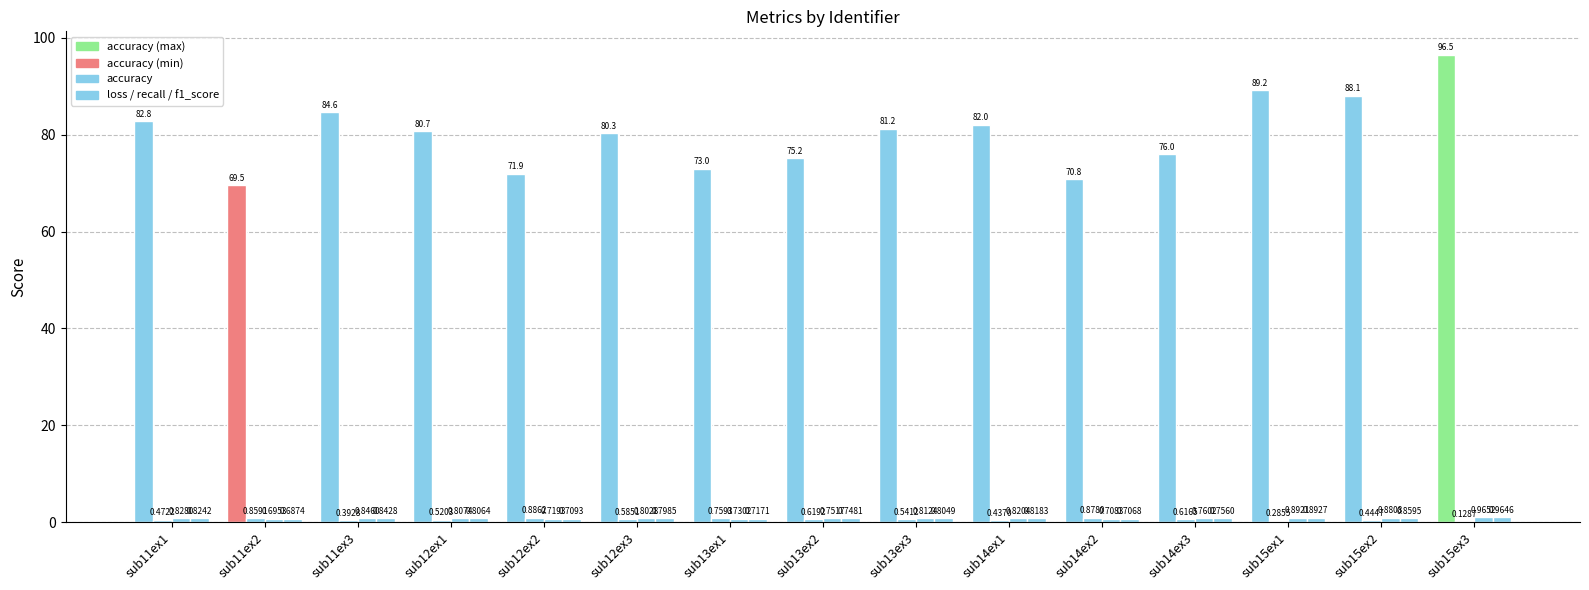

Rank the series at sub13ex3 from highest to lowest value.

recall, f1_score, loss